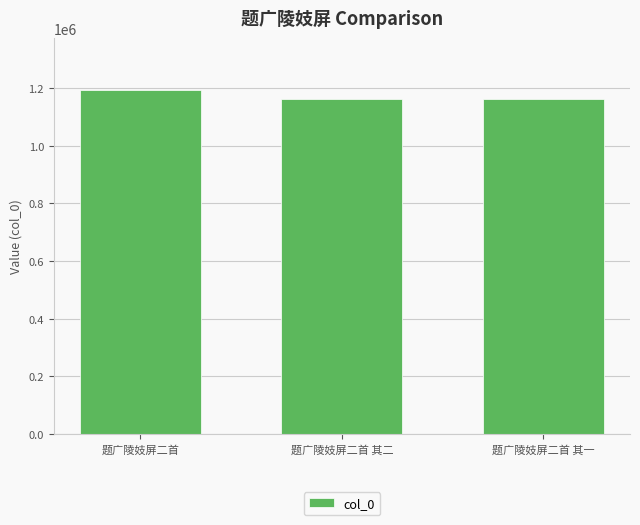

What is the ratio of the value at 题广陵妓屏二首 to the value at 题广陵妓屏二首 其二?

1.0